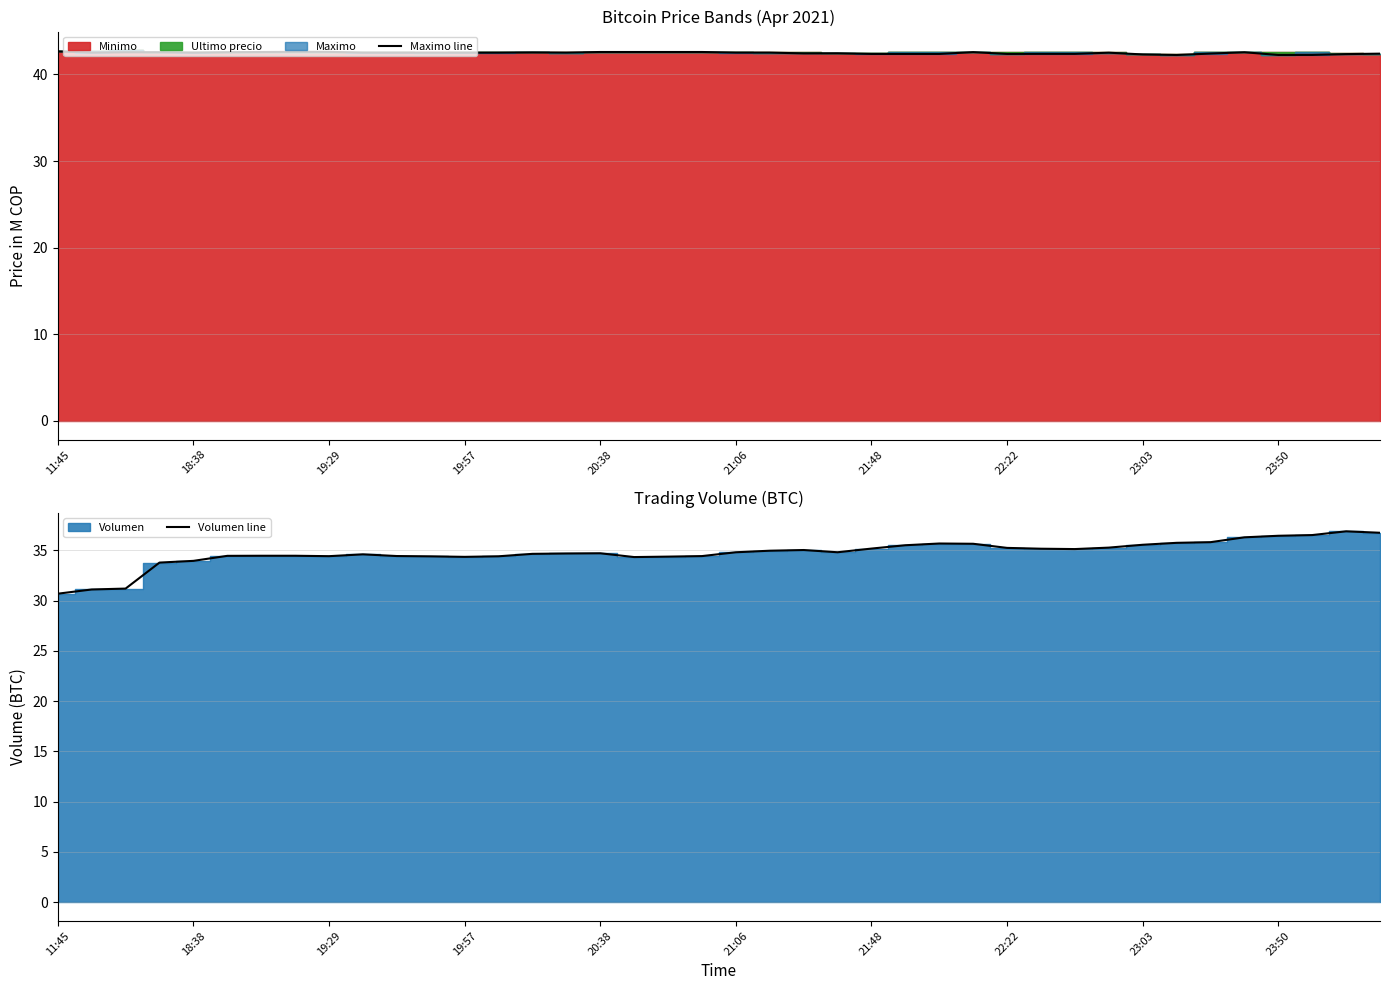

The value of Volumen line at 25 is 14.8. True or false?

False